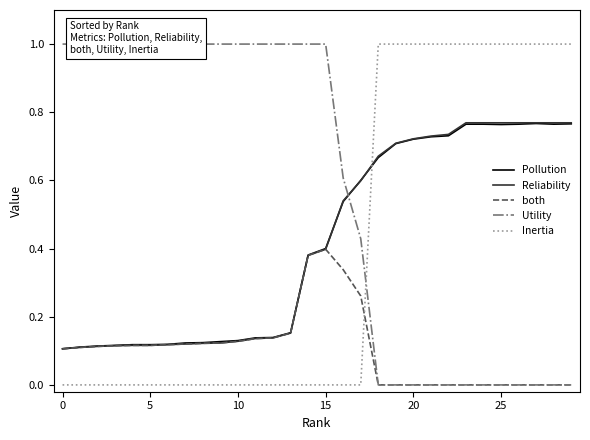

True or false: Pollution has a value of 0.2 at 0.

False